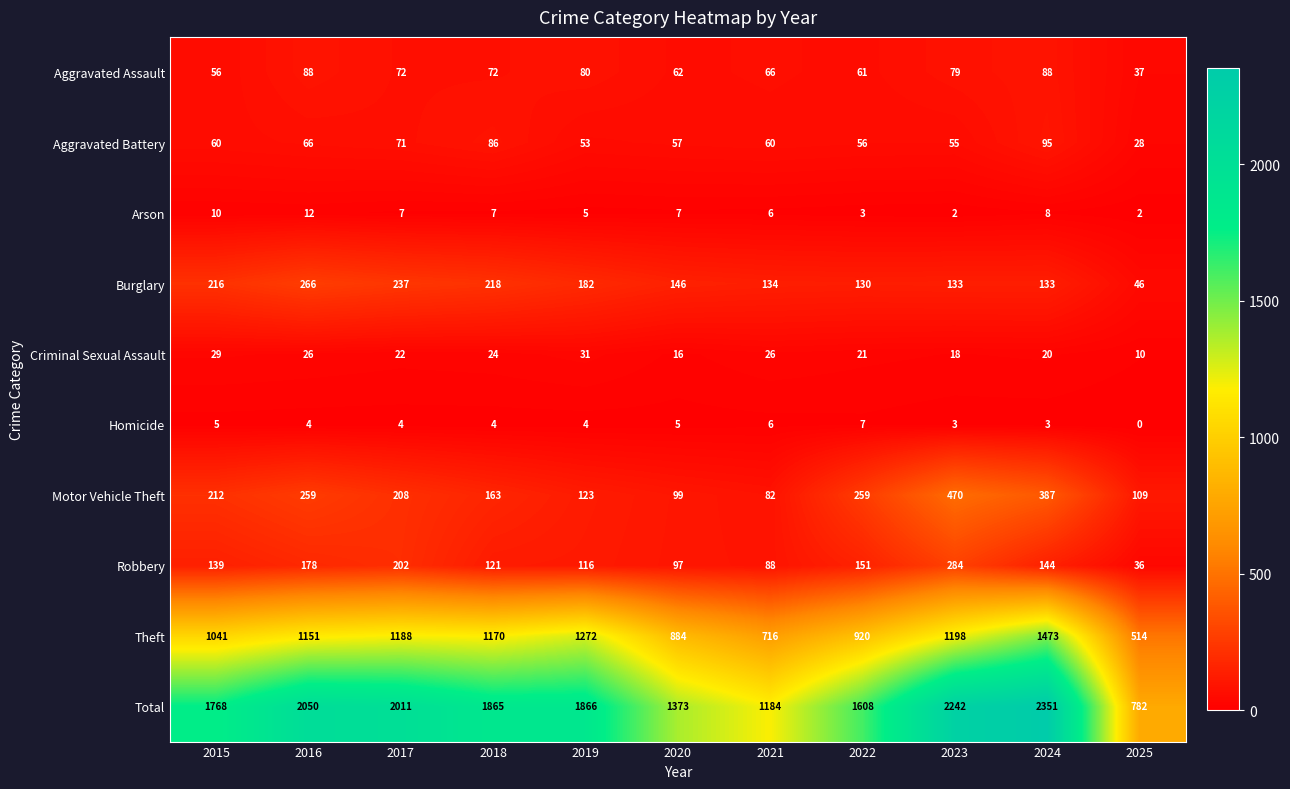

At how many categories does at least one series exceed 891?

10